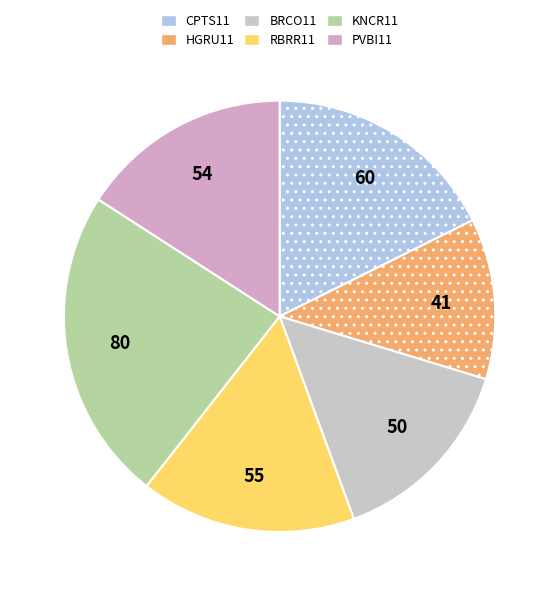

To the nearest percent, what portion does BRCO11 represent?

15%